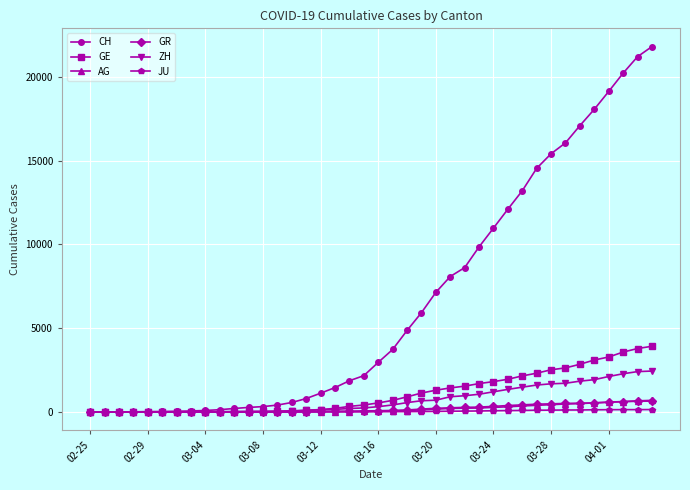

What is the highest value of the AG series?

702